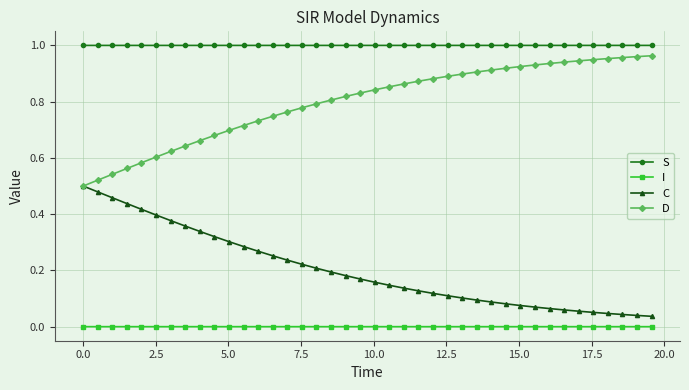

Rank the series by their average value, from lowest to highest.

I, C, D, S